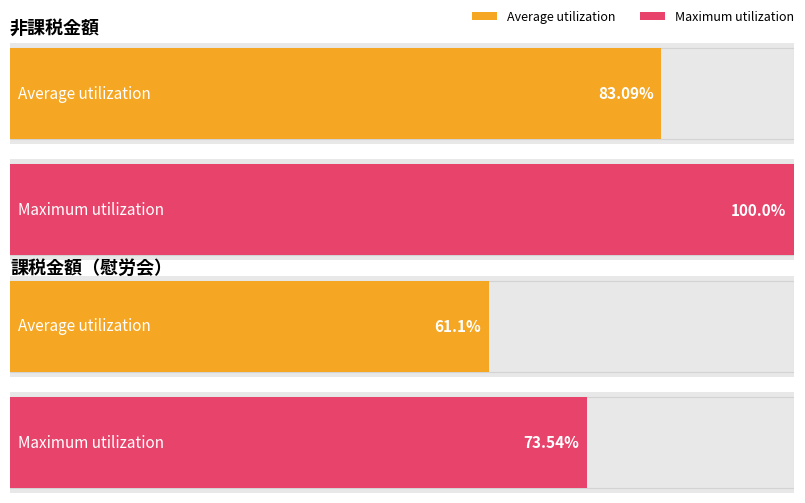

Does the chart contain any negative values?

No